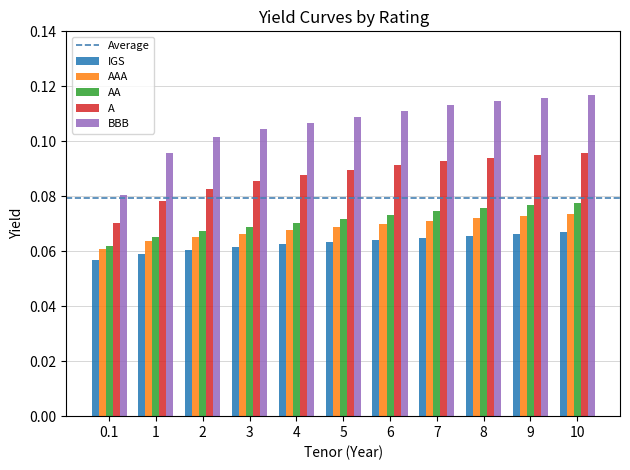

Which series has the widest spread of values?

BBB